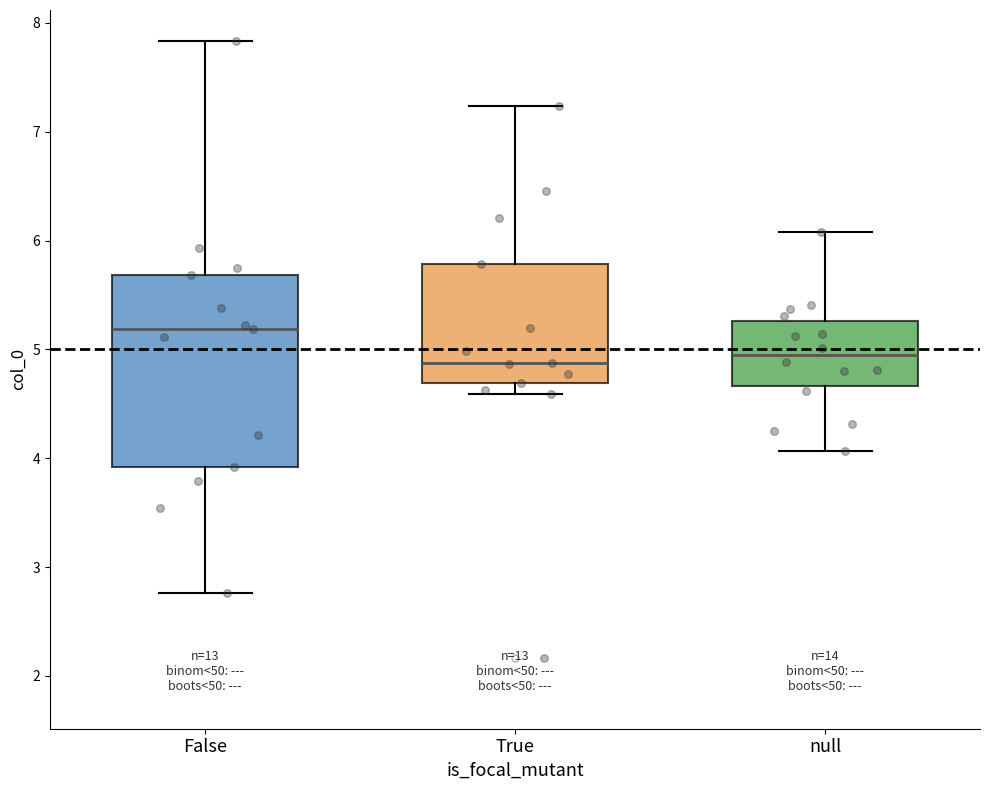

Reading left to right, read every box against the y-axis: the position of its median line, the range the box covers, and the ends of its whiskers. The values are not printed on the chart, so give them approximately, as read against the axis.

False: median 5.2, box 3.9 to 5.7, whiskers 2.8 to 7.8
True: median 4.9, box 4.7 to 5.8, whiskers 4.6 to 7.2
null: median 4.9, box 4.7 to 5.3, whiskers 4.1 to 6.1